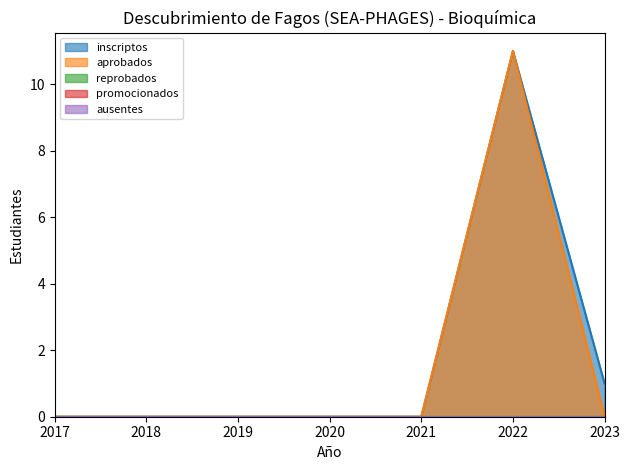

Rank the categories by reprobados value from lowest to highest.

2017, 2018, 2019, 2020, 2021, 2022, 2023